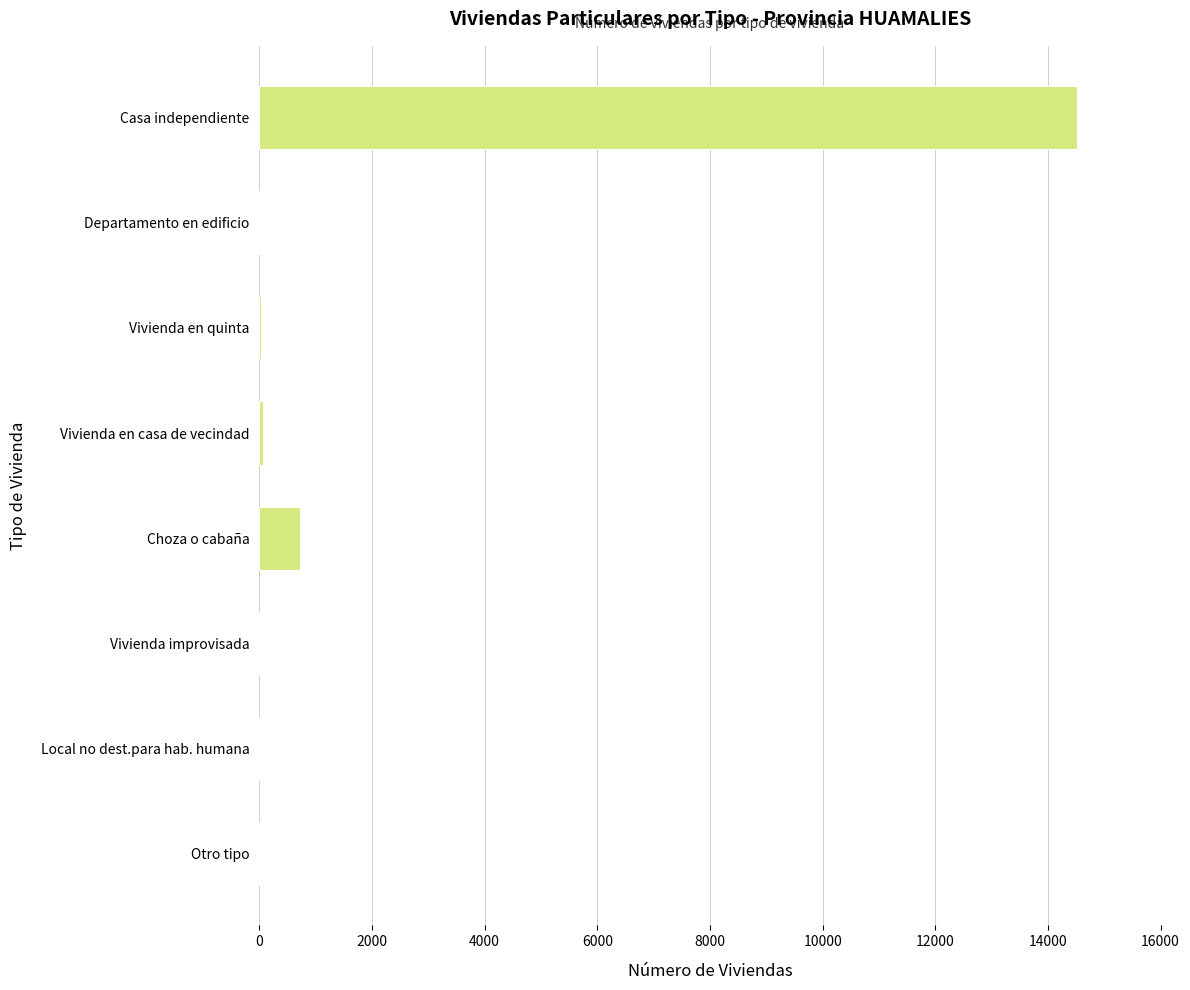

What is the sum of all values?

15352